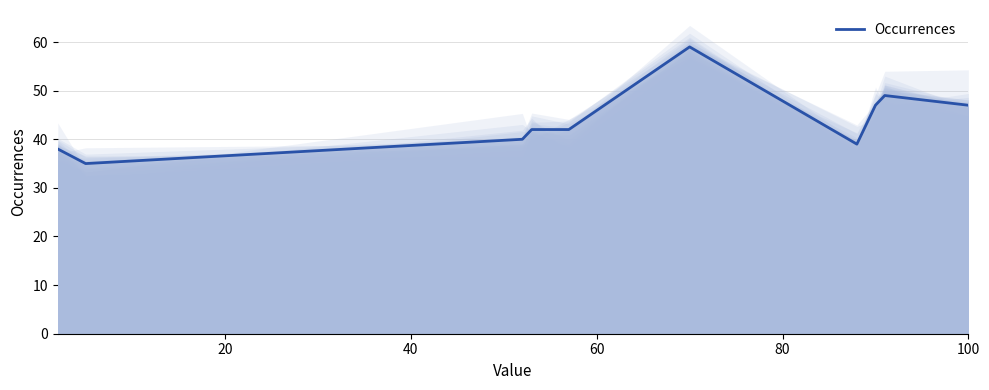

True or false: the data has more than 2 interior local peaks.

False